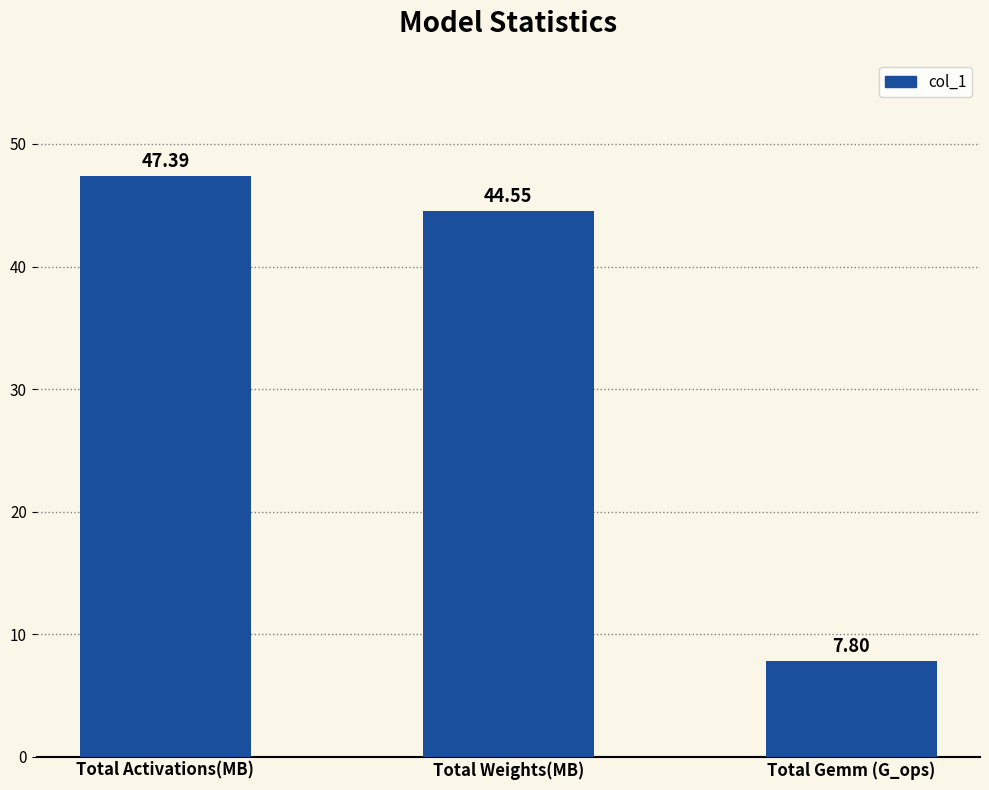

What is the change in value from Total Weights(MB) to Total Gemm (G_ops)?

-36.7